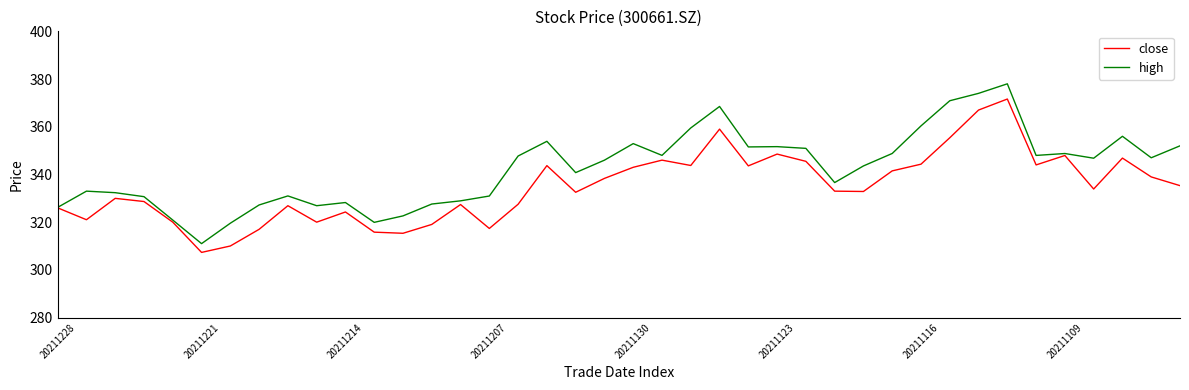

What is the difference between the maximum and second lowest values in the close series?

61.6